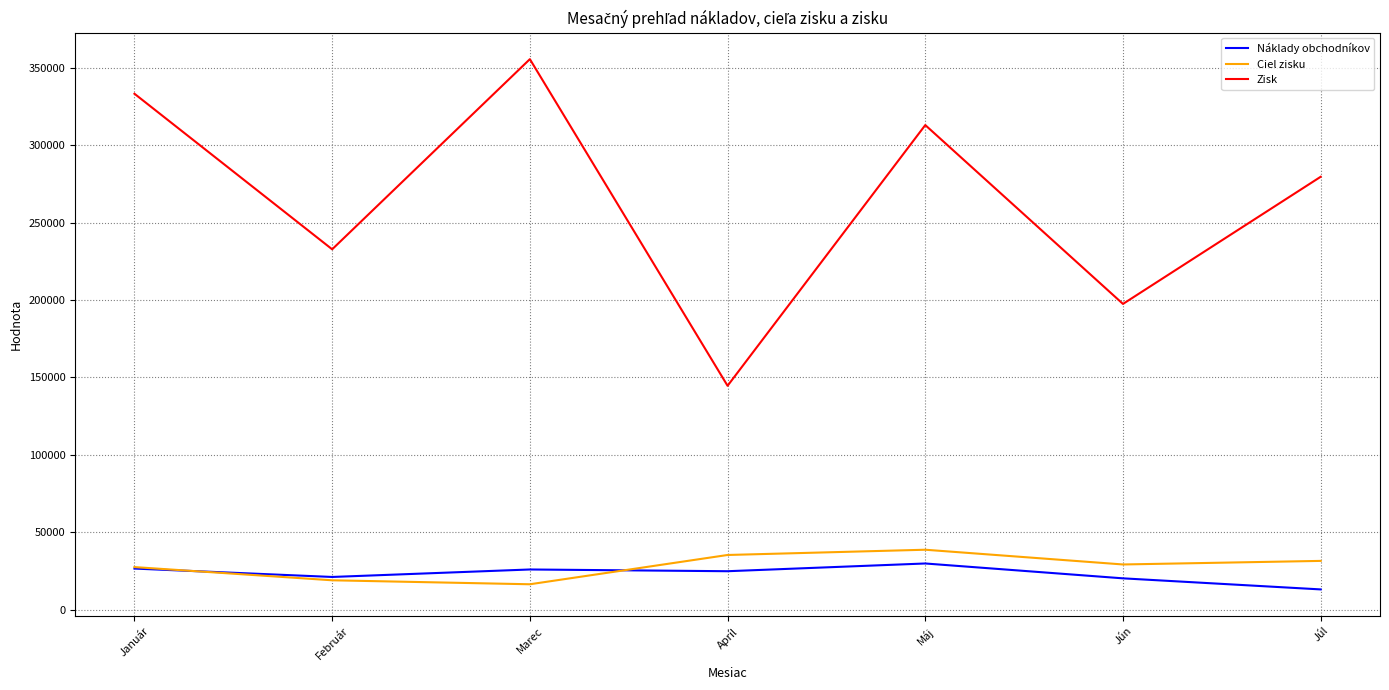

What is the approximate value of Zisk at Február?

232713